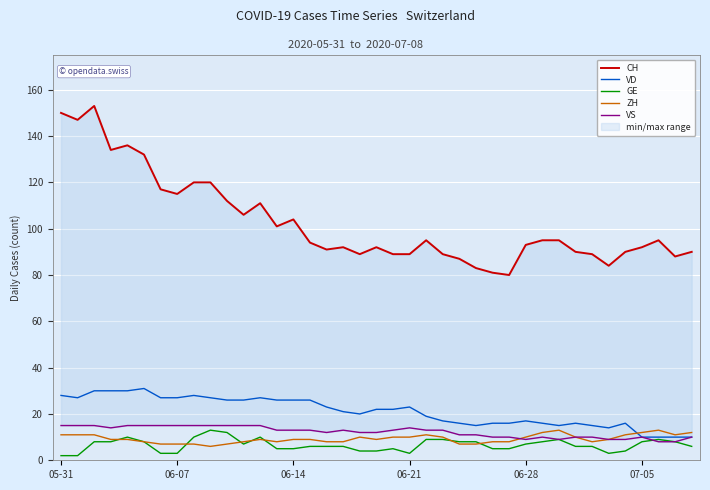

What is the maximum value for ZH?

13